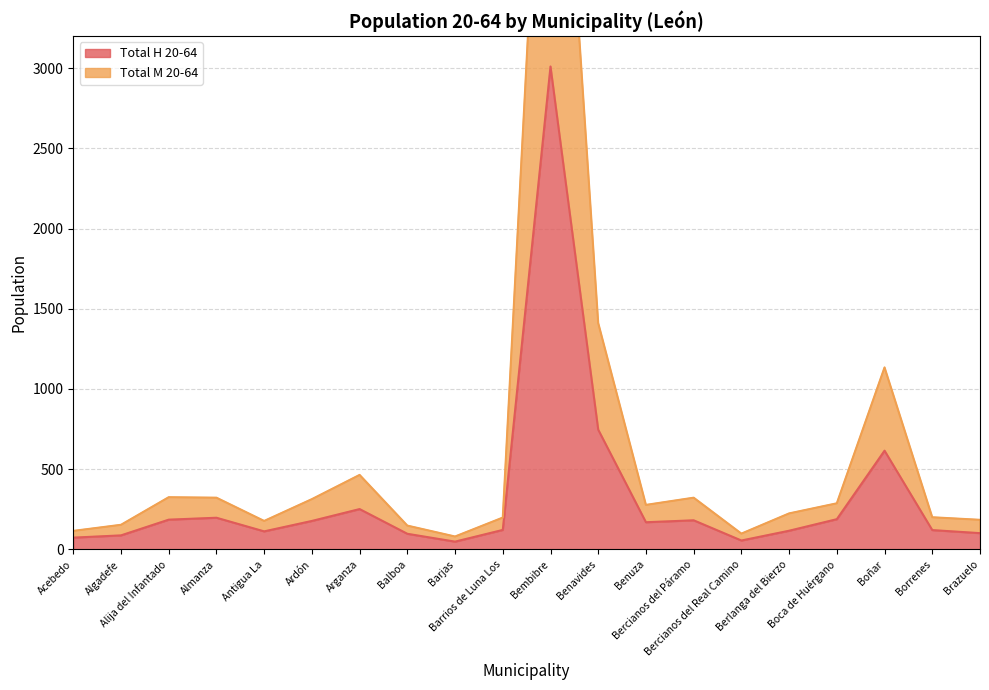

Which category has the highest value across all series?

Bembibre